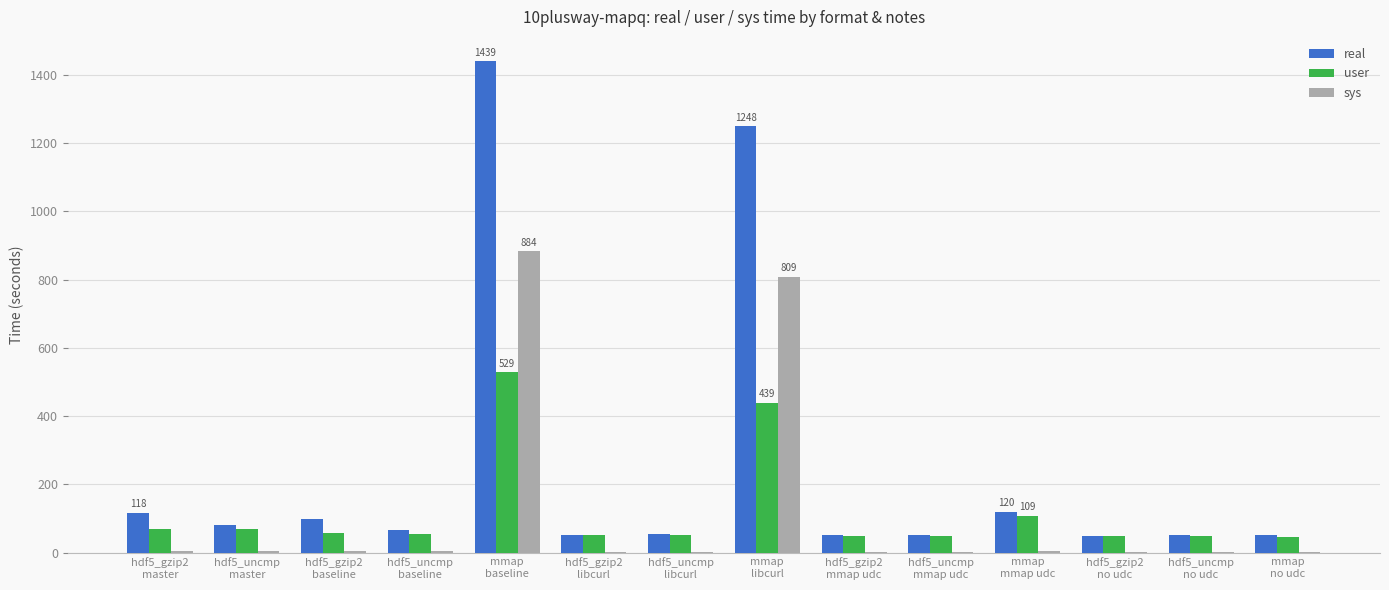

What is the greatest value displayed?

1438.8